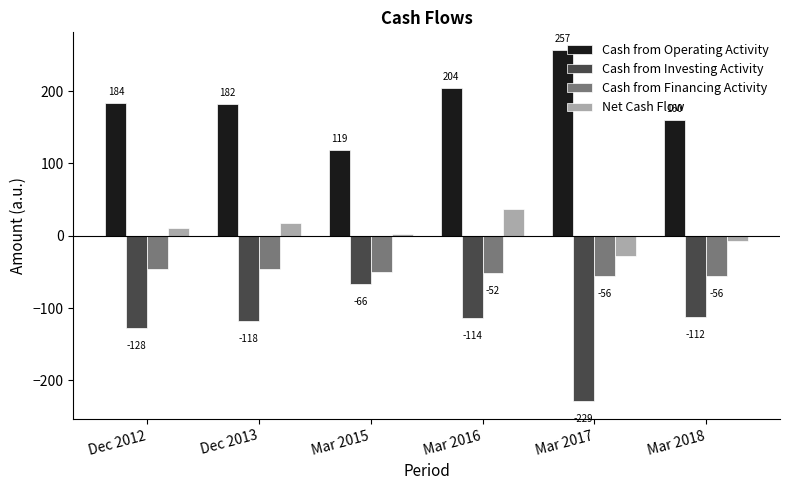

What is the sum of the Cash from Operating Activity values at Mar 2017 and Mar 2015?

376